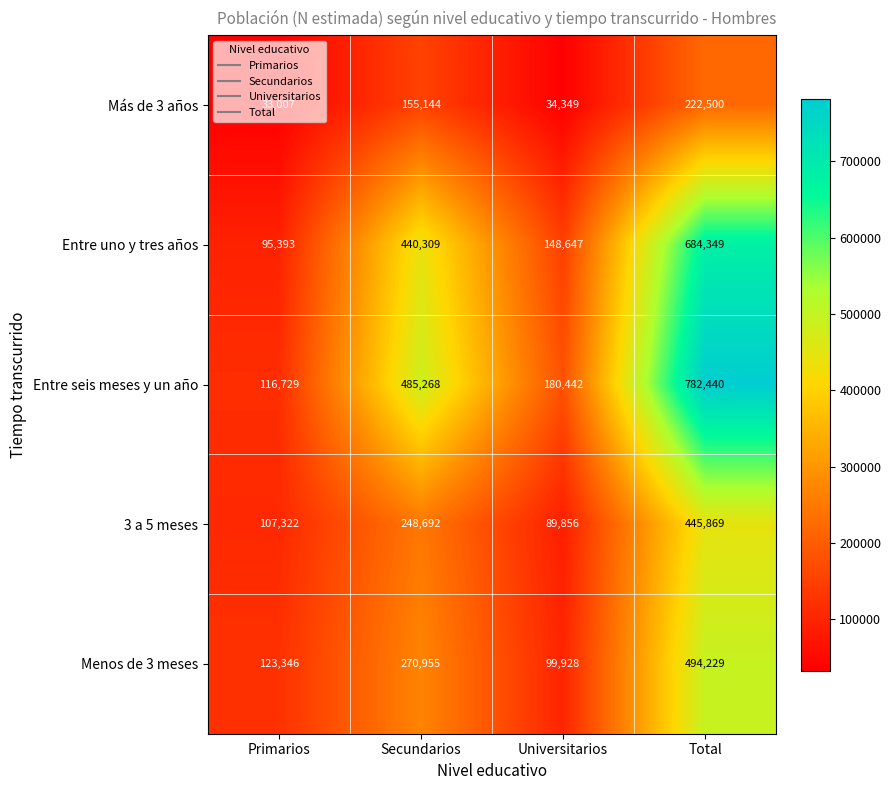

At which label is 3 a 5 meses closest to 267862?

Secundarios